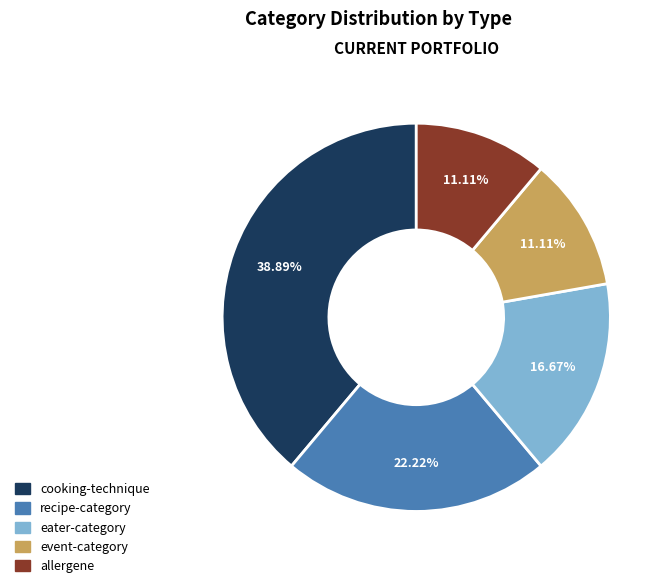

To the nearest percent, what is the combined percentage of recipe-category and eater-category?

39%